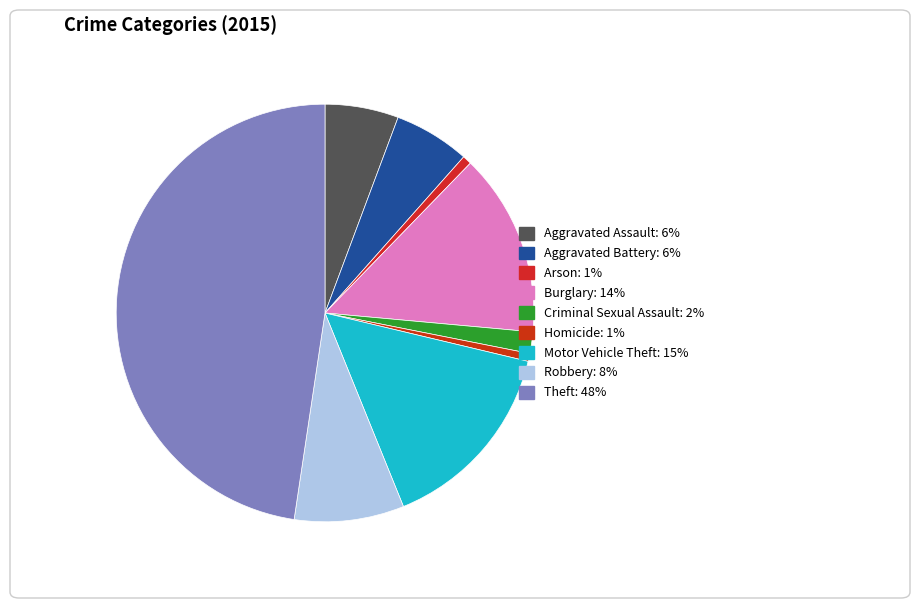

Is there a majority slice in this chart?

No